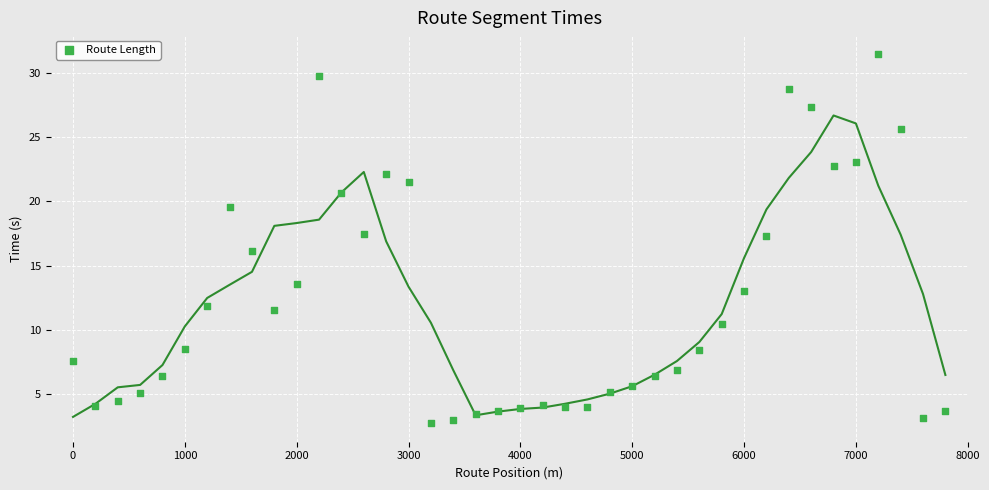

What is the range of X values (max minus min)?

7800.0